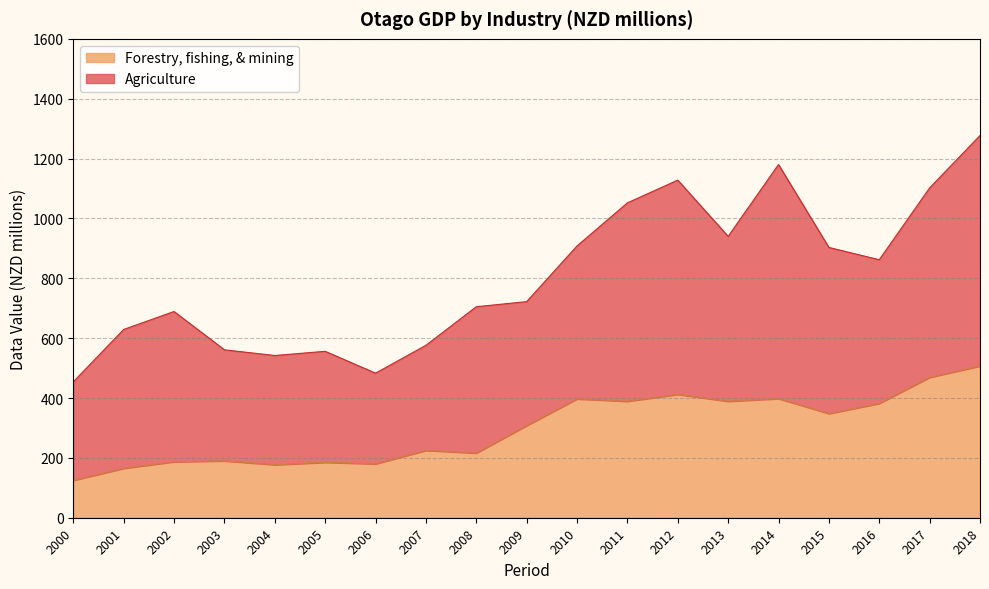

The value of Forestry, fishing, & mining at 2013 is 389. True or false?

True